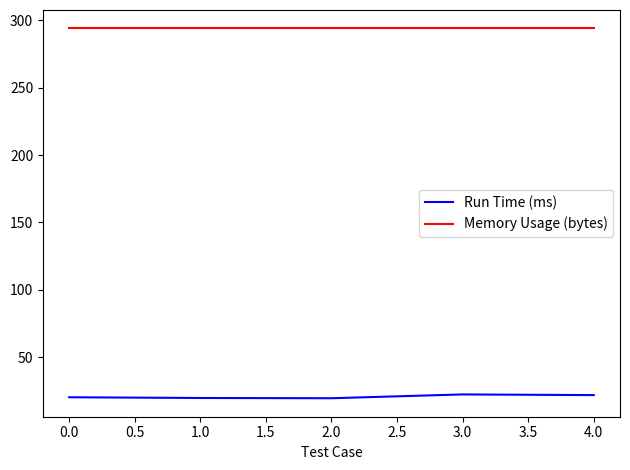

The value of Memory Usage (bytes) at 0.0 is 460.9. True or false?

False